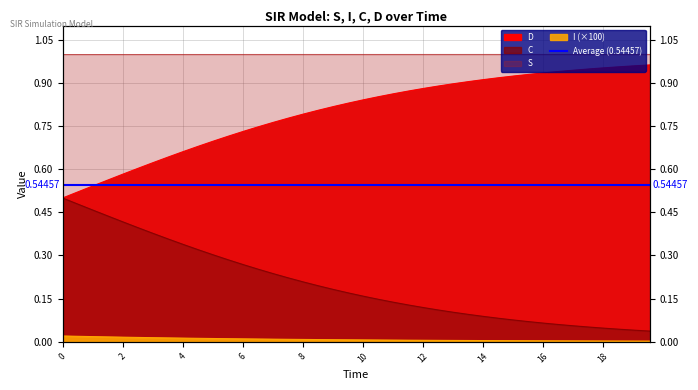

Does the chart have visible grid lines?

Yes